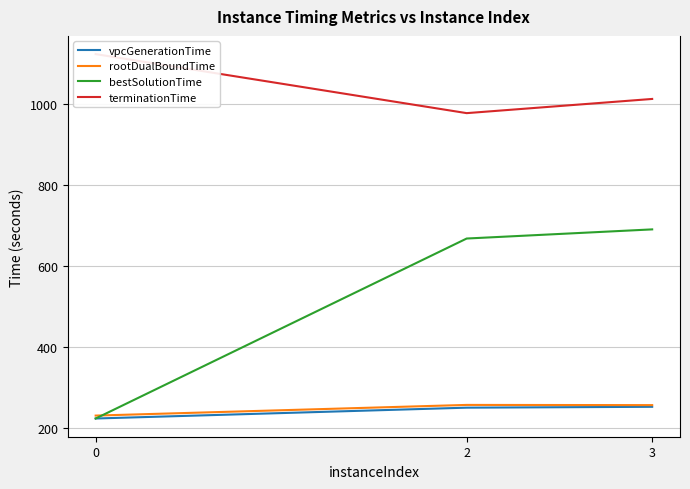

What are all the series names shown in the legend?

vpcGenerationTime, rootDualBoundTime, bestSolutionTime, terminationTime